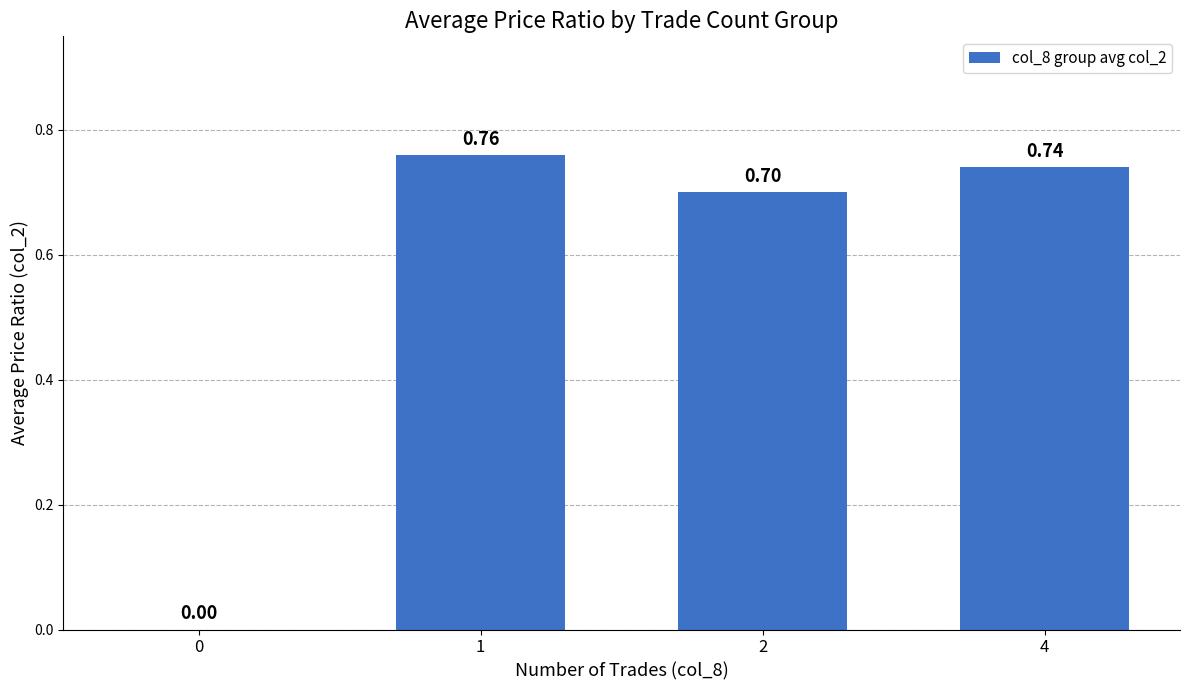

Is it true that the value at 2 is 0.4?

False